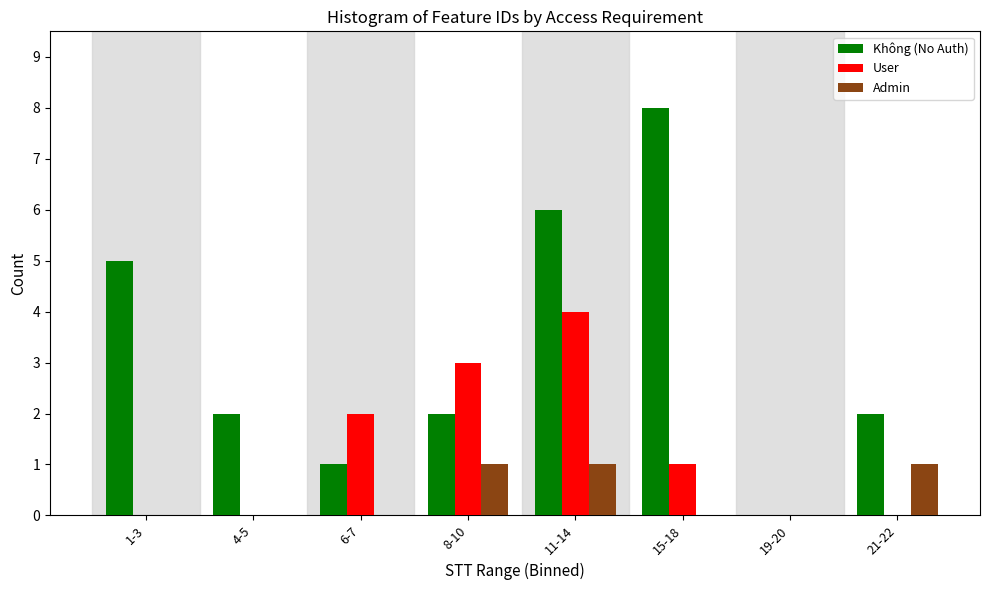

Reading left to right, list all the values displayed in this chart.

Không (No Auth): 1-3=5	4-5=2	6-7=1	8-10=2	11-14=6	15-18=8	19-20=0	21-22=2
User: 1-3=0	4-5=0	6-7=2	8-10=3	11-14=4	15-18=1	19-20=0	21-22=0
Admin: 1-3=0	4-5=0	6-7=0	8-10=1	11-14=1	15-18=0	19-20=0	21-22=1